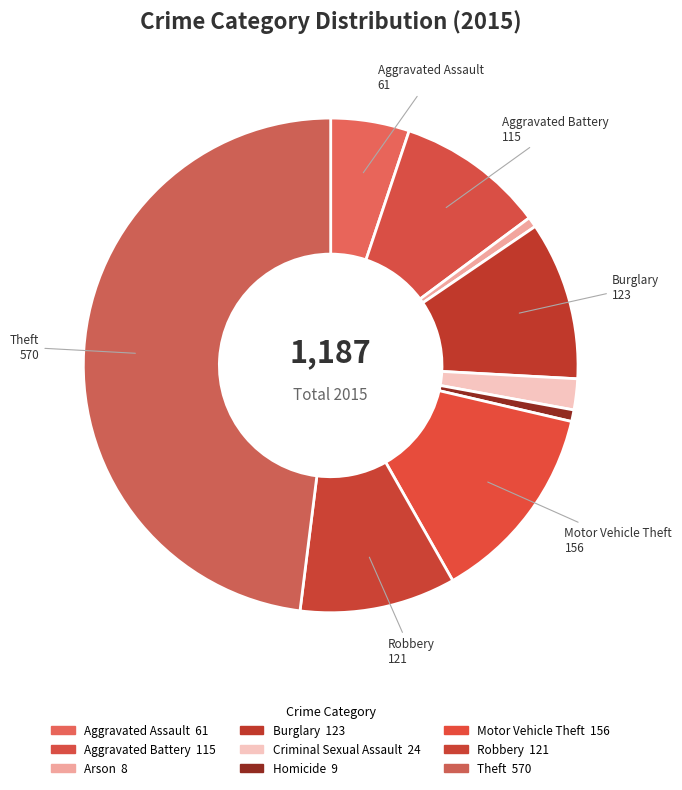

What is the smallest slice in the pie chart?

Arson